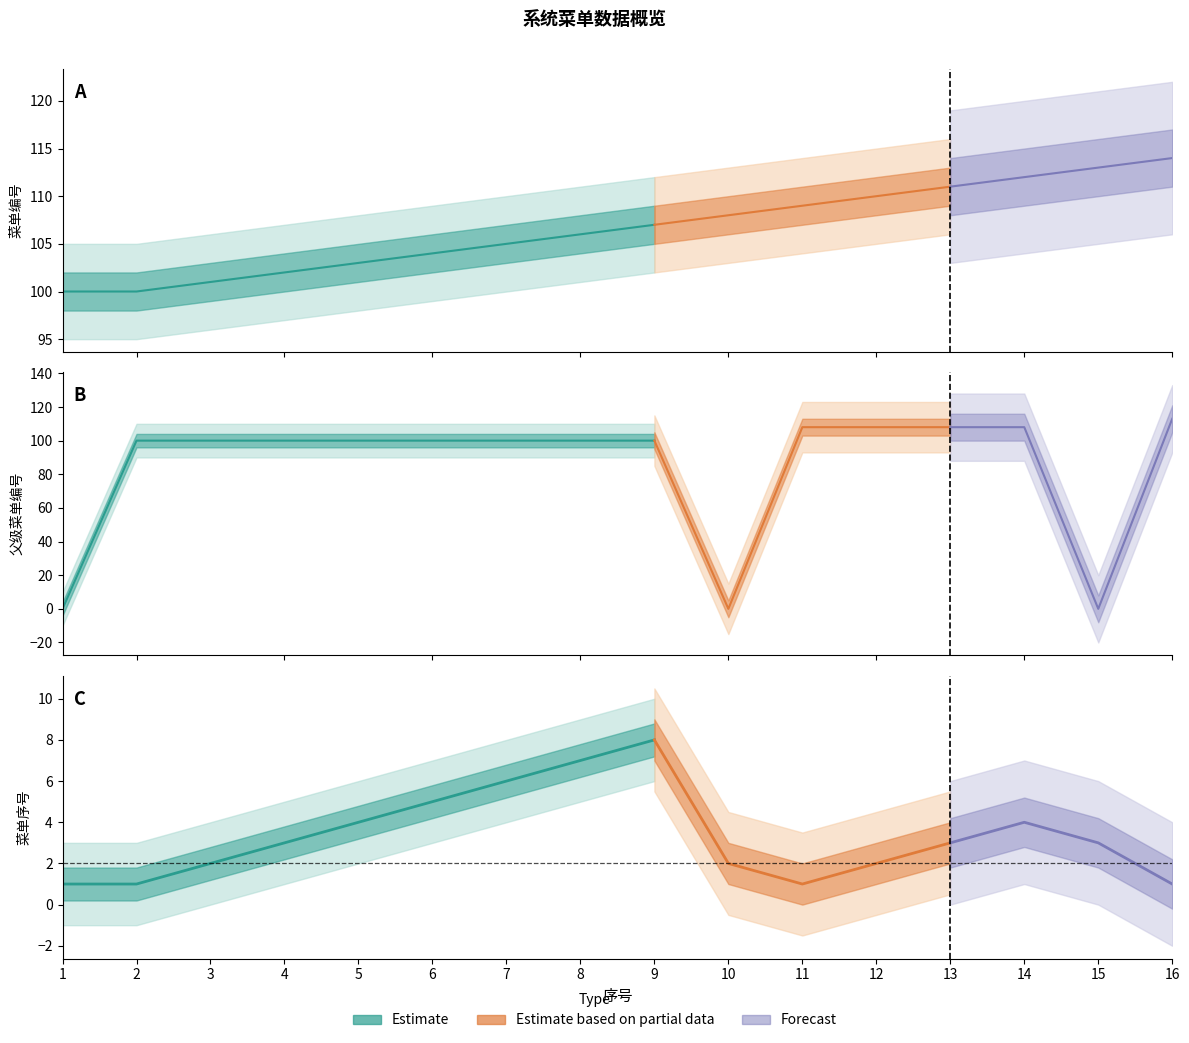

Where is 父级菜单编号 nearest to the value 56?

2